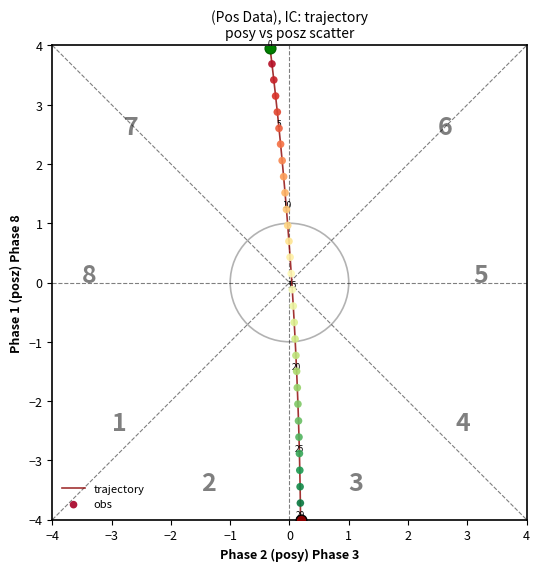

What is the greatest value displayed?

4.0